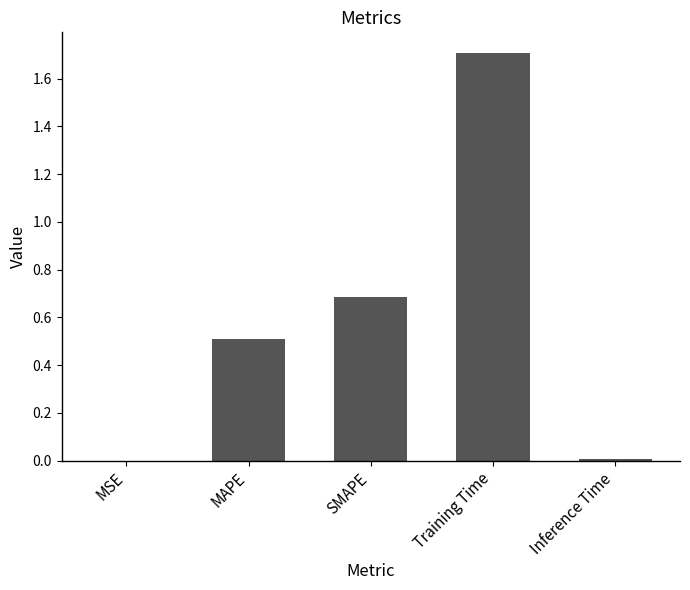

Read the value at Training Time.

1.7